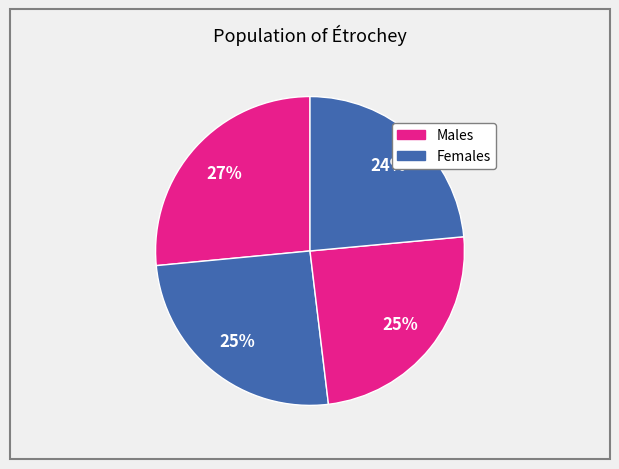

To the nearest percent, what is the difference between the largest and smallest slice percentages?

3%